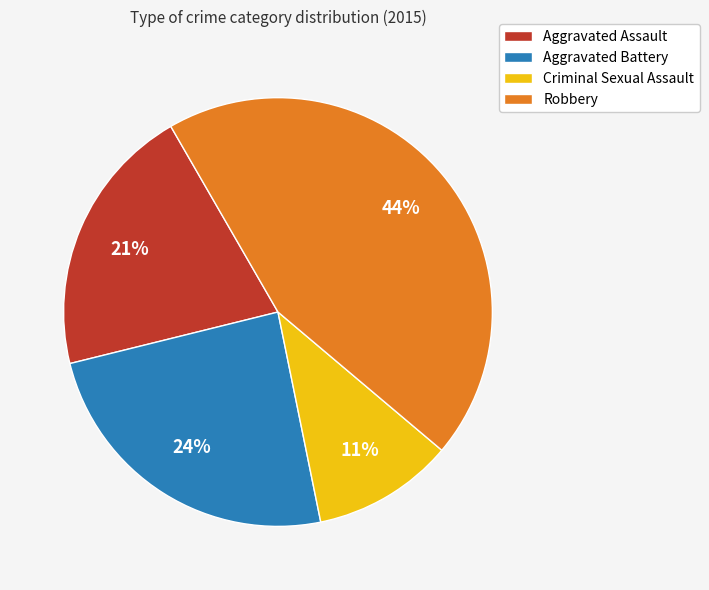

To the nearest percent, what is the average slice percentage?

25%